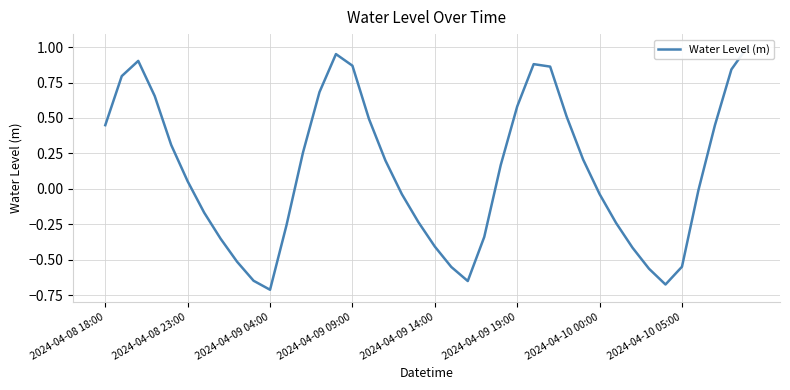

What is the greatest value displayed?

1.0